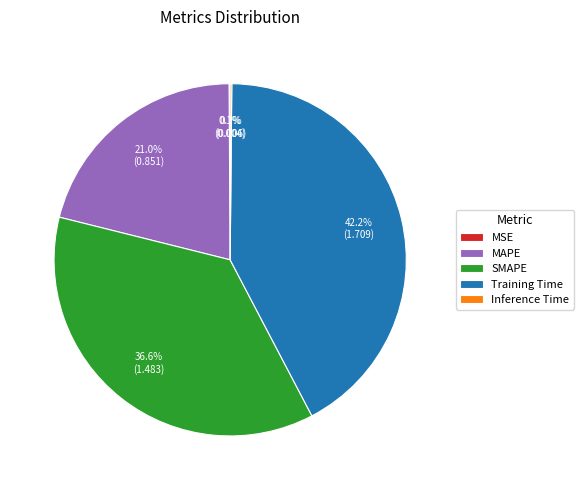

What is the largest slice in the pie chart?

Training Time